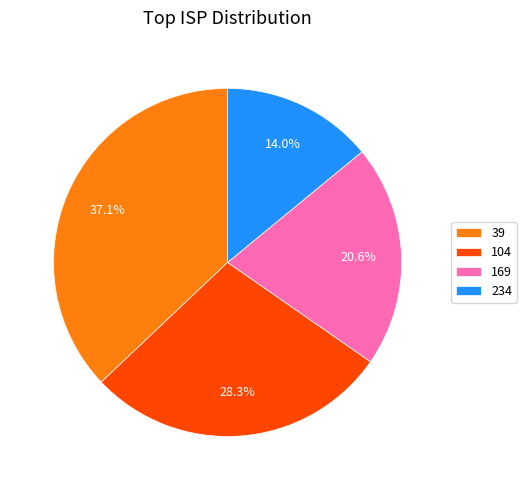

To the nearest percent, what portion does 234 represent?

14%